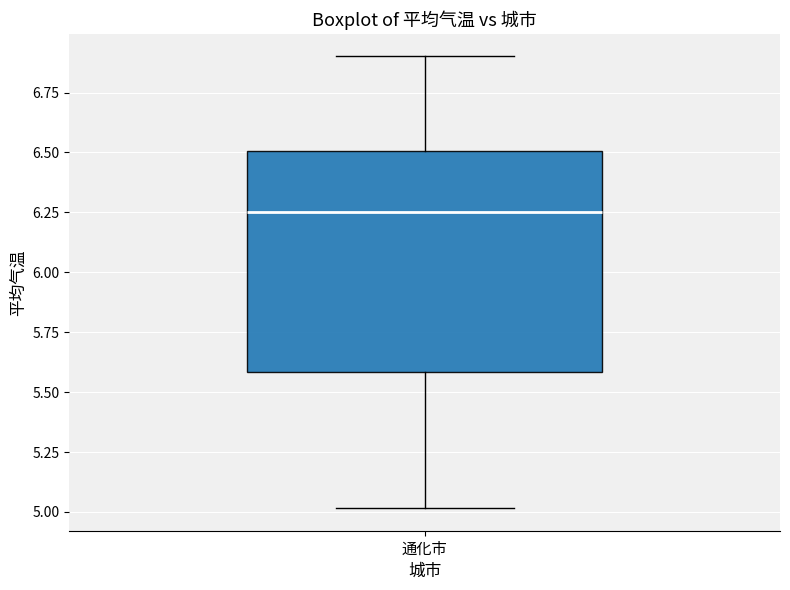

Read this box plot against the y-axis: the position of the median line, the range covered by the box, and the ends of both whiskers. The values are not printed on the chart, so give them approximately, as read against the axis.

median 6.25, box 5.60 to 6.50, whiskers 5.00 to 6.90